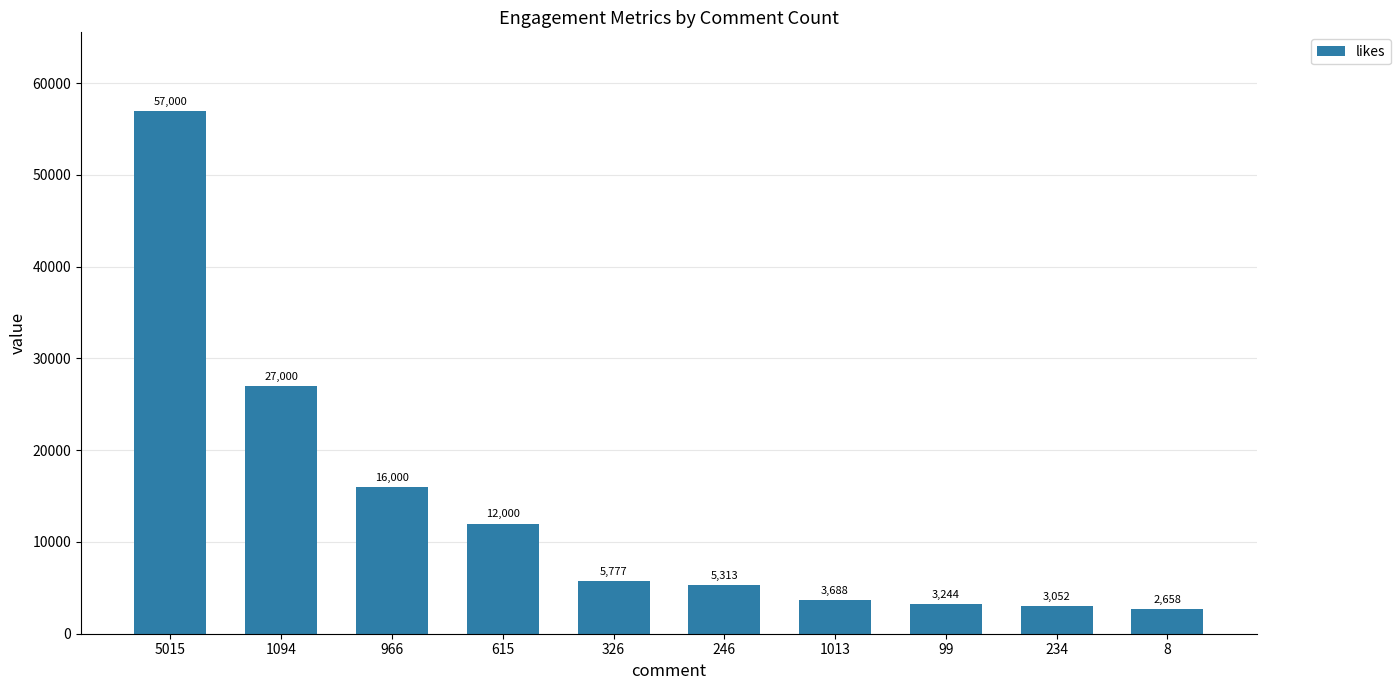

Reading left to right, transcribe all the data shown in this chart.

5015=57000	1094=27000	966=16000	615=12000	326=5777	246=5313	1013=3688	99=3244	234=3052	8=2658